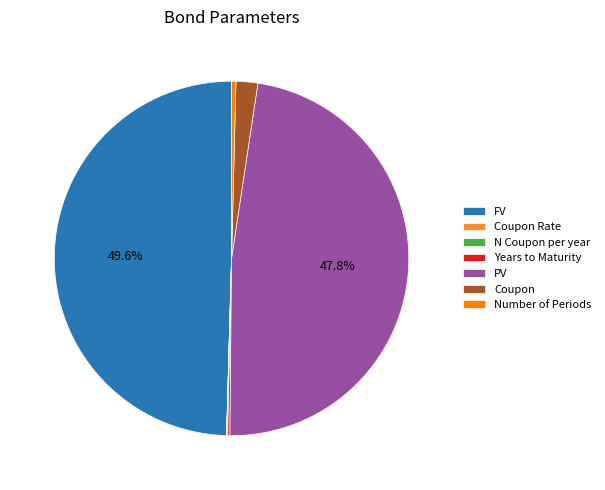

How much of the chart is everything except PV?

52.2%